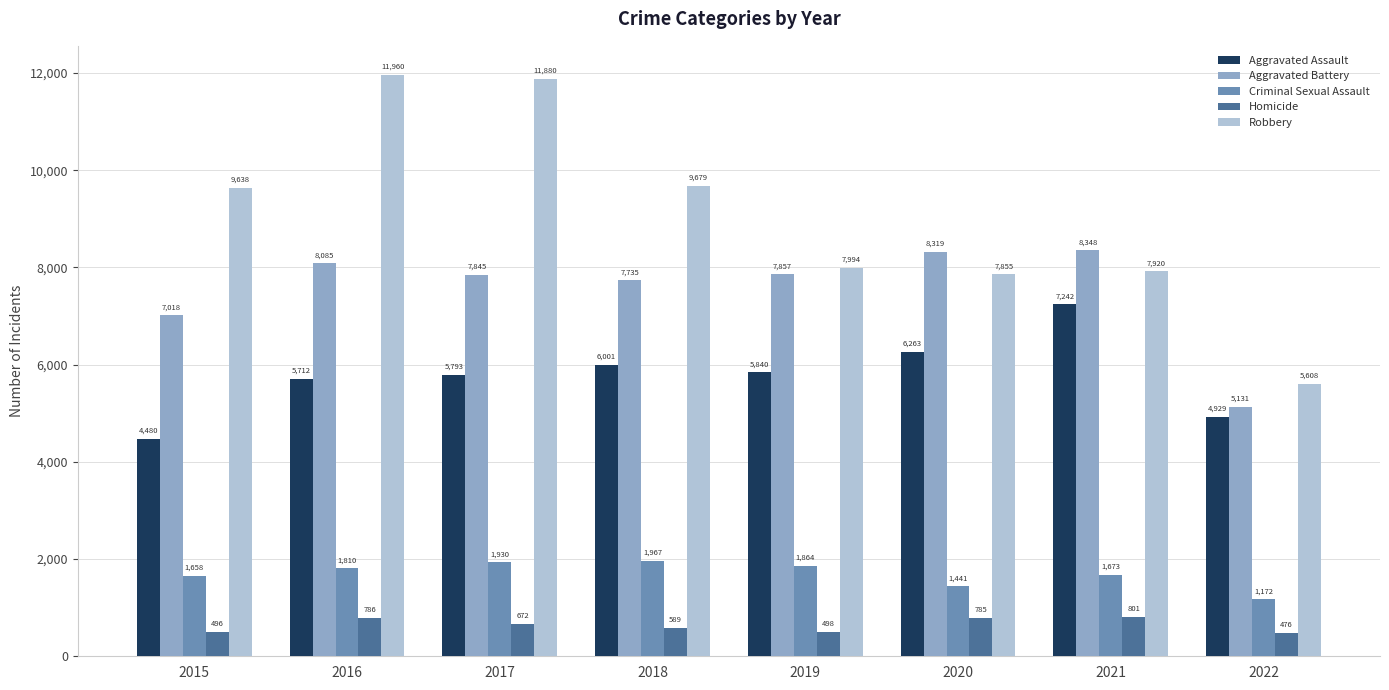

List the series in order of their peak value, highest first.

Robbery, Aggravated Battery, Aggravated Assault, Criminal Sexual Assault, Homicide